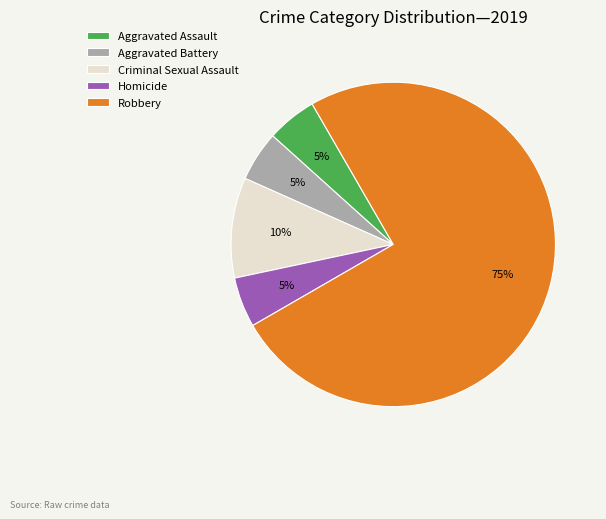

Count the number of slices in the pie.

5